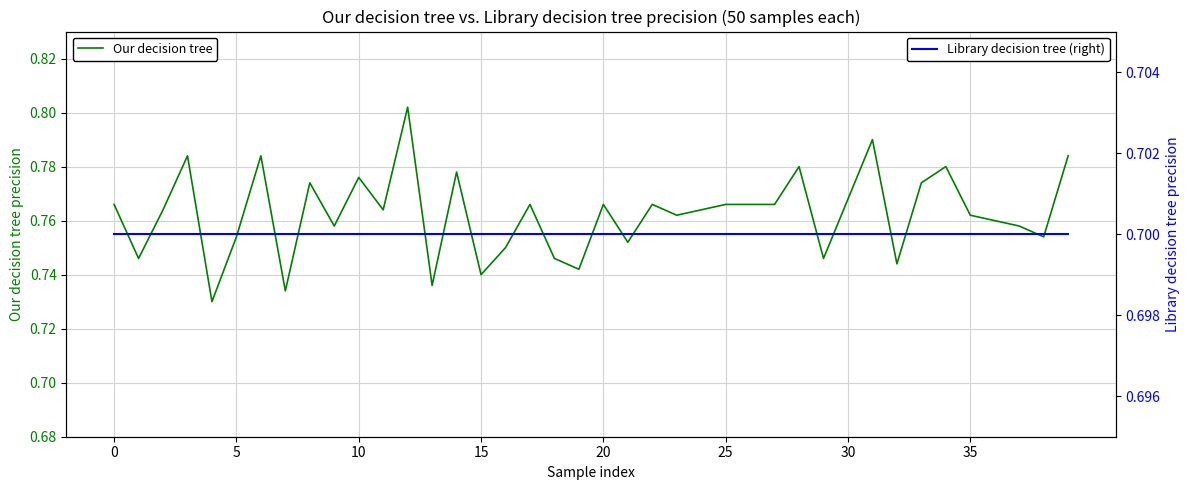

The value of Our decision tree at 34 is 0.5. True or false?

False